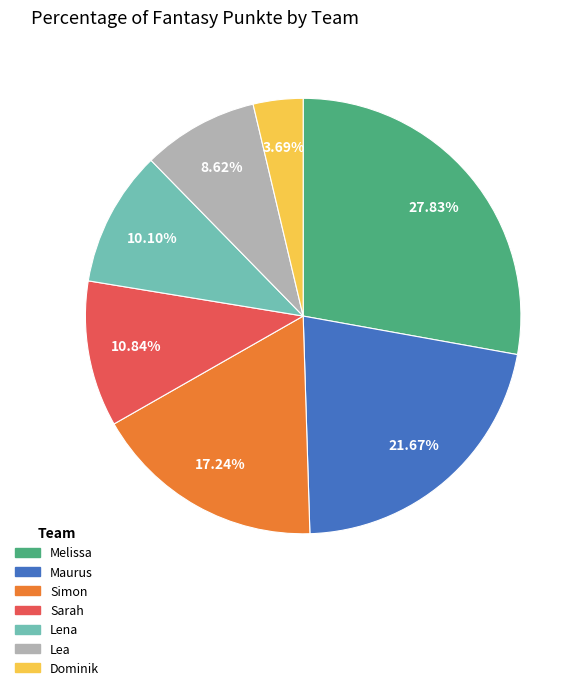

Is Dominik the majority of the pie?

No